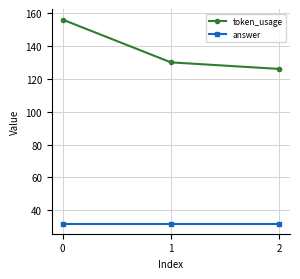

What is the value of the token_usage point at the 1st from the left?

156